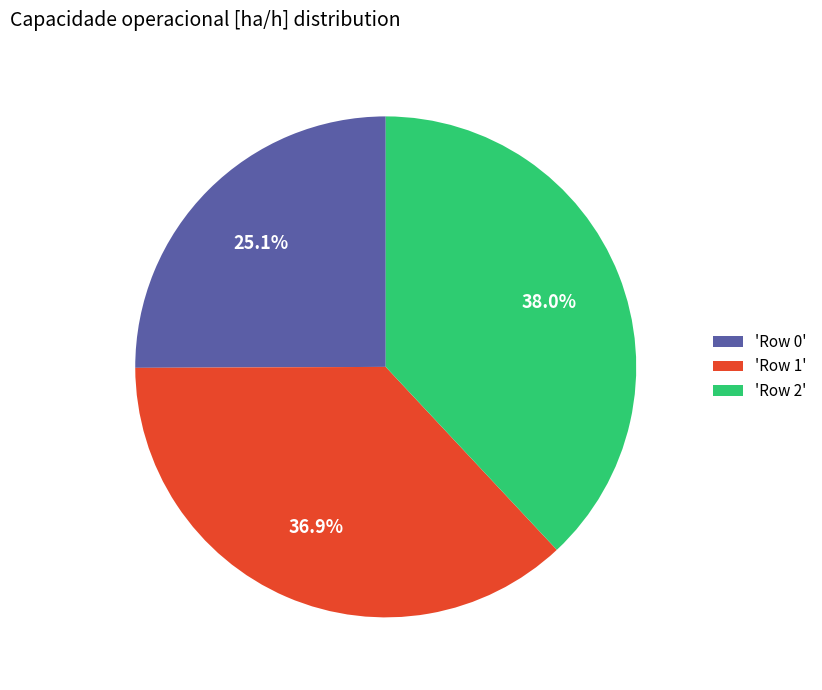

Between 'Row 1' and 'Row 2', which is larger?

'Row 2'